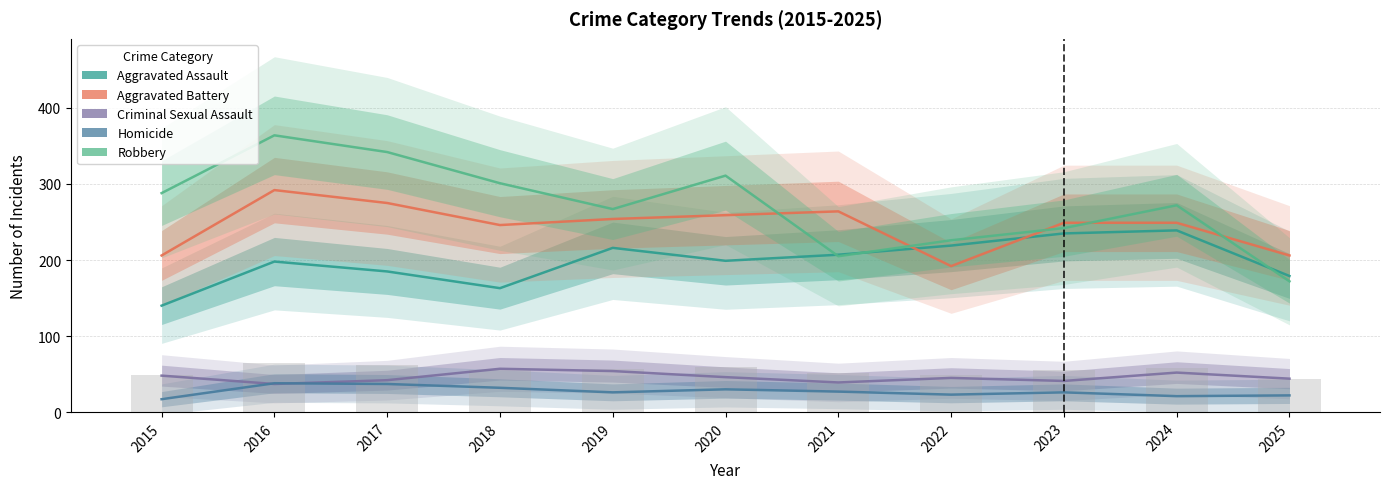

What is the difference between the second highest and second lowest values in the Robbery series?

137